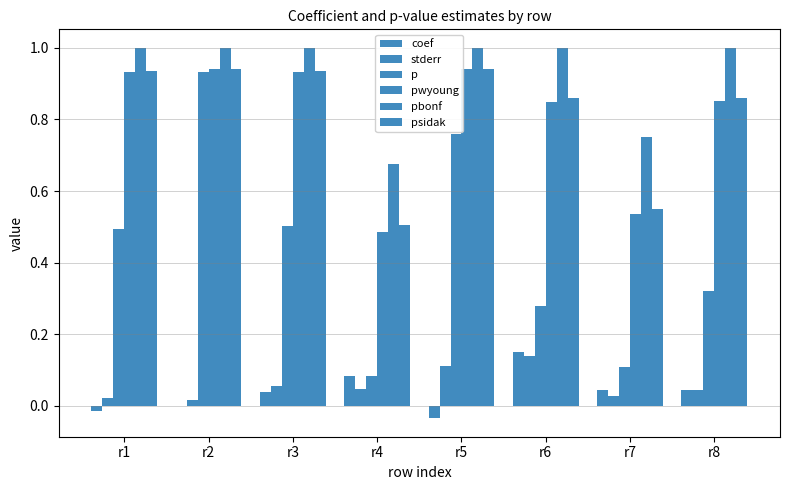

At which category is the sum across all series the highest?

r2